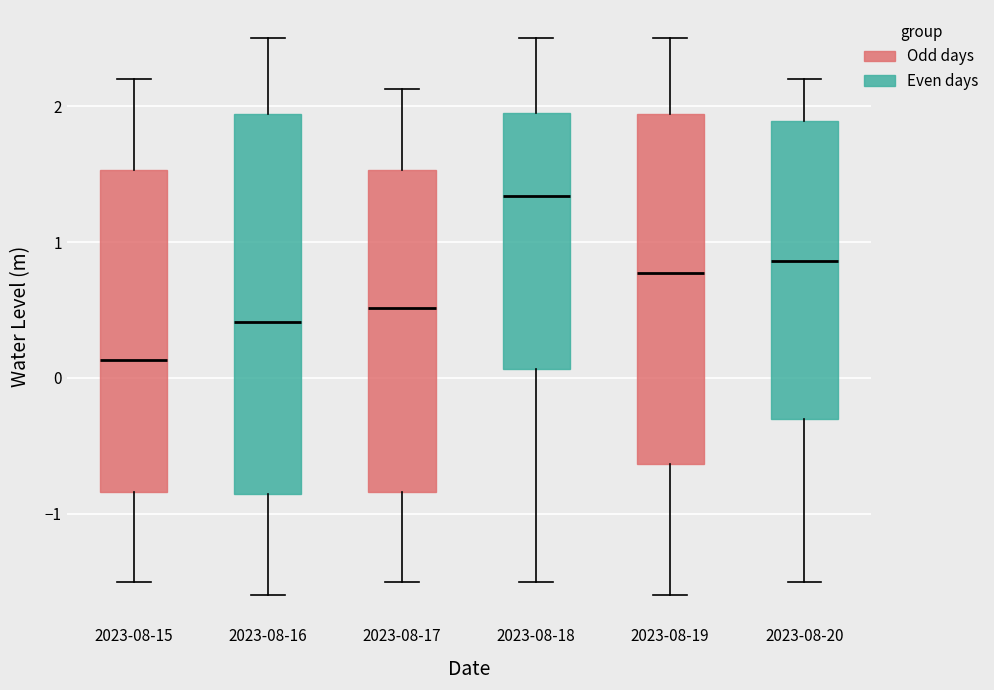

Comparing the boxes themselves (not the whiskers), which one is the tallest?

2023-08-16